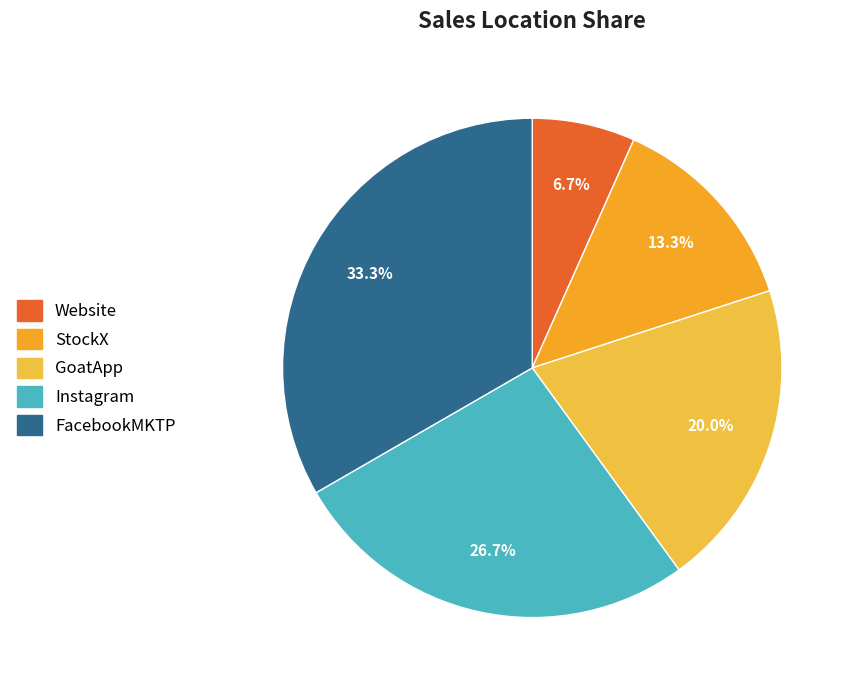

True or false: FacebookMKTP accounts for 33% of the total.

True